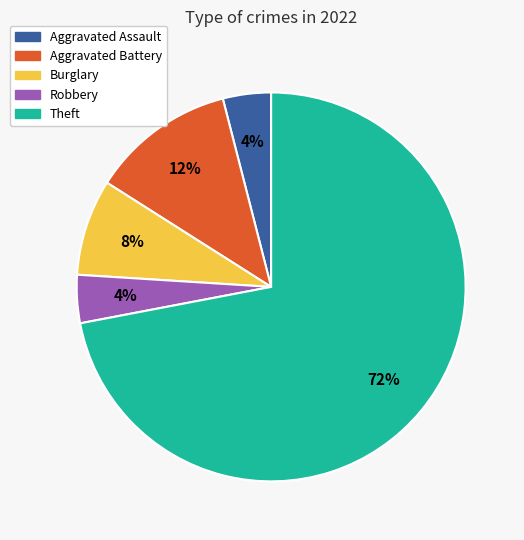

To the nearest percent, what is the difference between the largest and smallest slice percentages?

68%